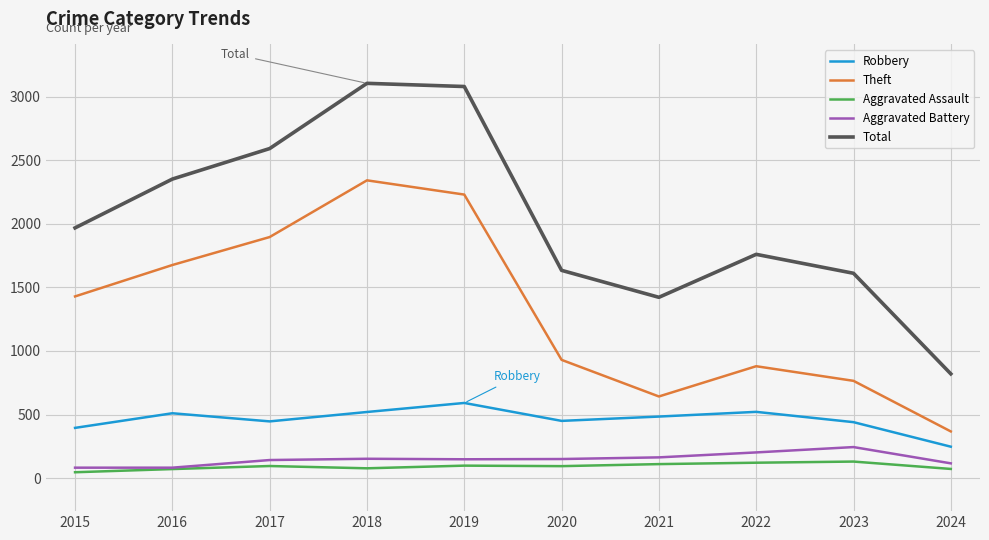

Between 2017 and 2024, which series saw the biggest shift?

Total